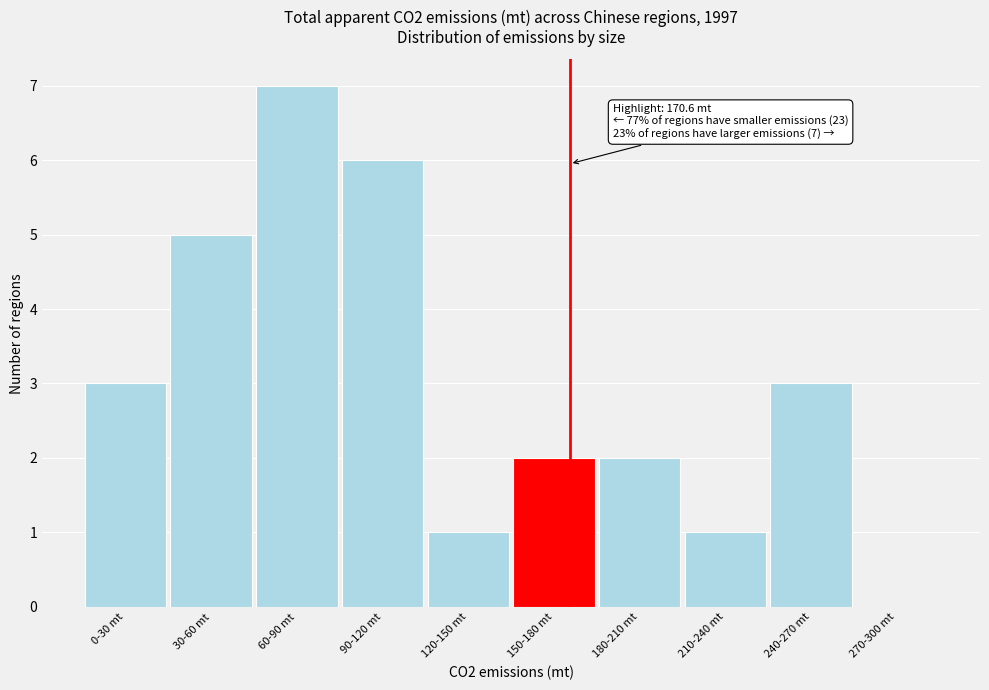

Reading left to right, list all the values displayed in this chart.

0-30 mt=3	30-60 mt=5	60-90 mt=7	90-120 mt=6	120-150 mt=1	150-180 mt=2	180-210 mt=2	210-240 mt=1	240-270 mt=3	270-300 mt=0